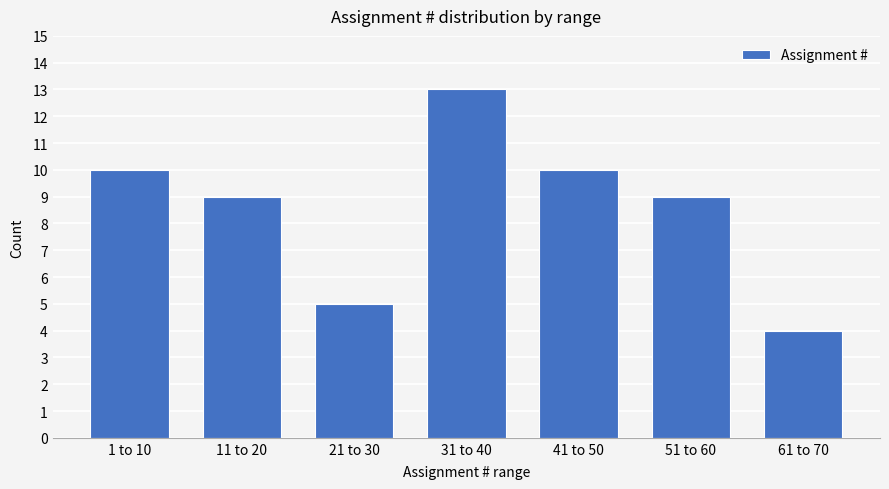

Reading left to right, transcribe all the data shown in this chart.

1 to 10=10	11 to 20=9	21 to 30=5	31 to 40=13	41 to 50=10	51 to 60=9	61 to 70=4